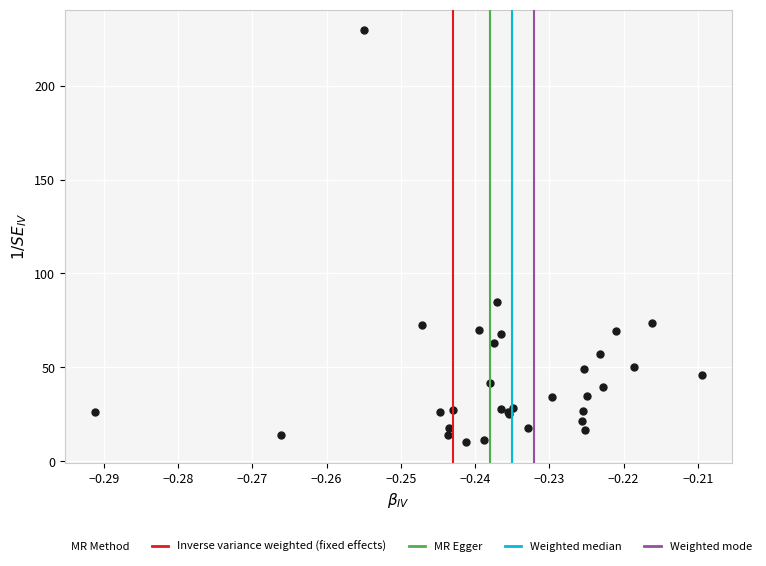

What Y value in the scatter plot is closest to 119?

84.9